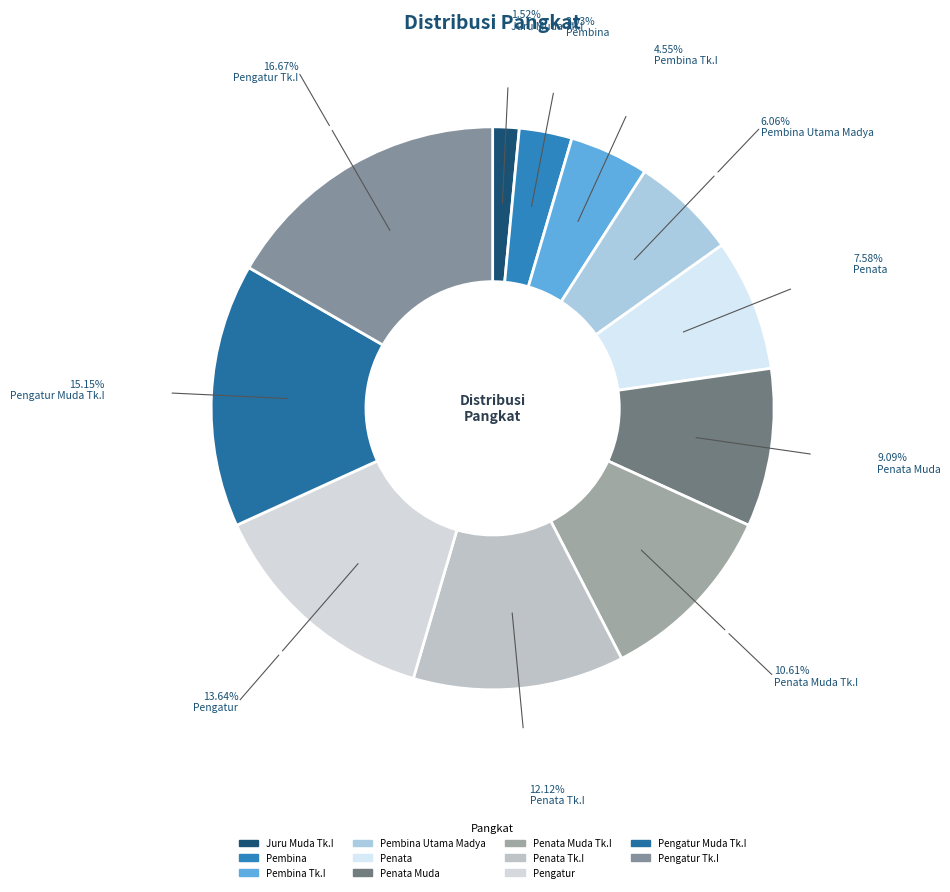

Which slice is the largest?

Pengatur Tk.I